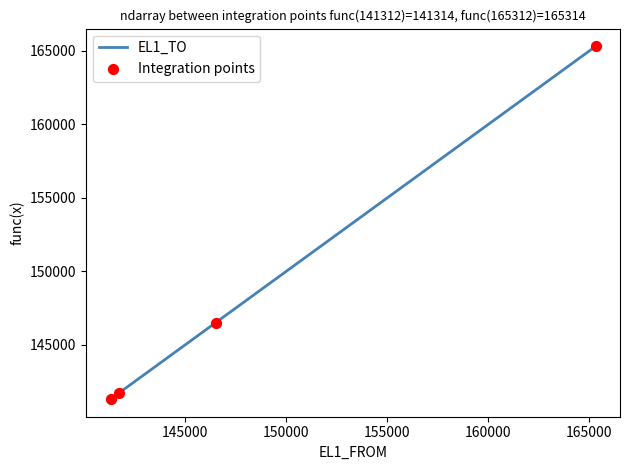

What is the maximum value shown in the chart?

165314